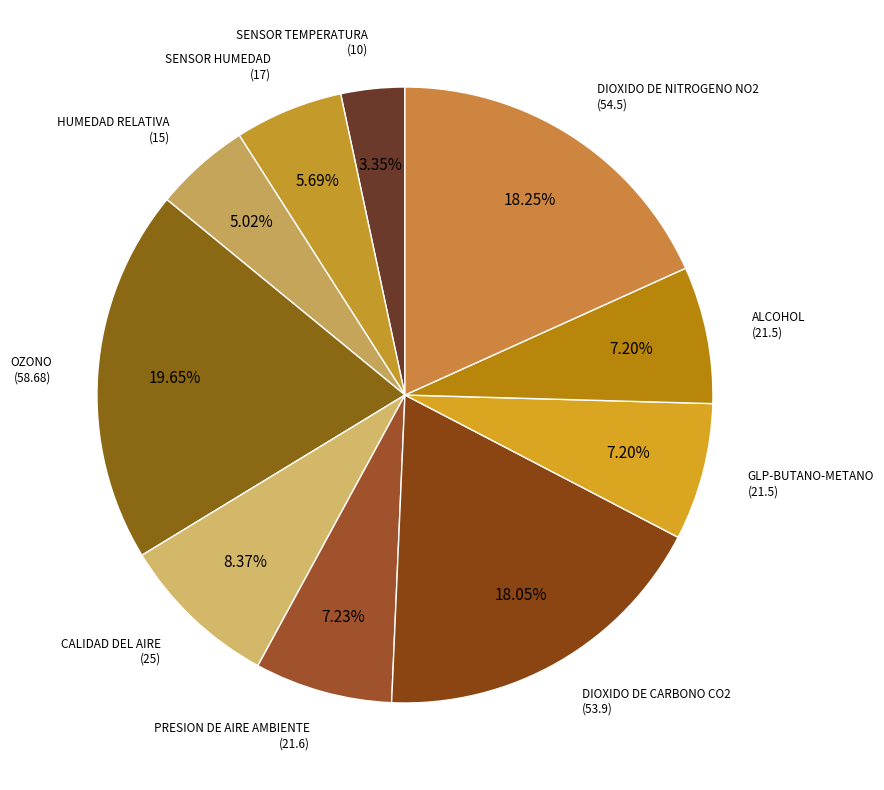

Which slice is the smallest?

SENSOR TEMPERATURA